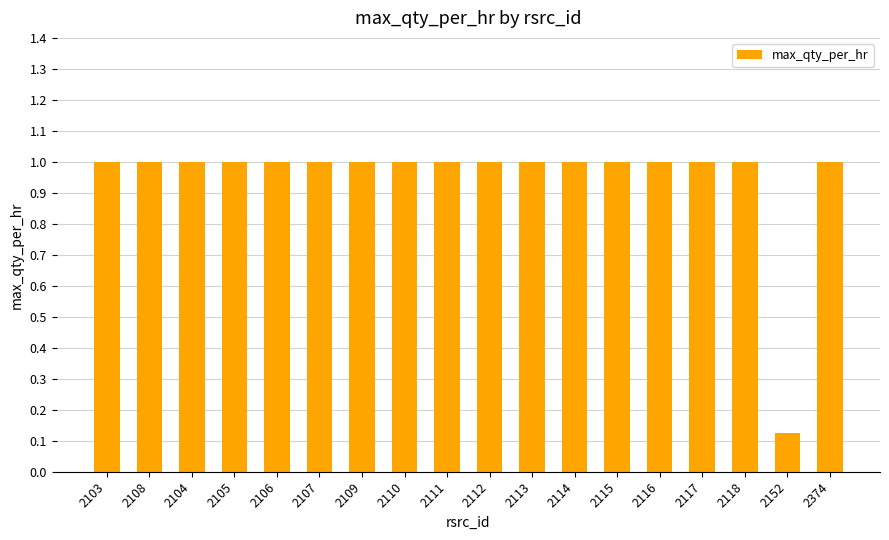

Approximately how many times larger is the value at 2111 compared to 2374?

1.0